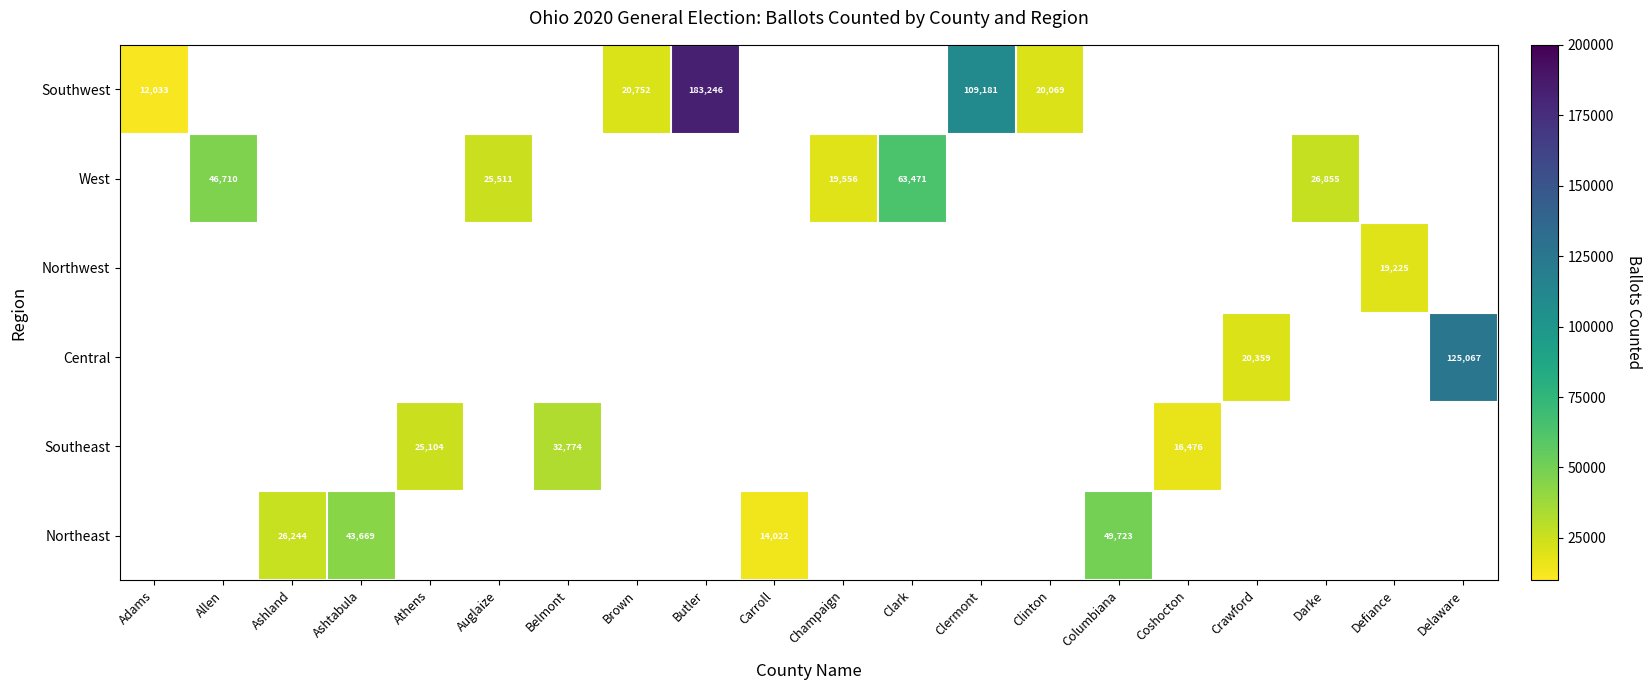

The value of Southwest at Butler is 183246. True or false?

True